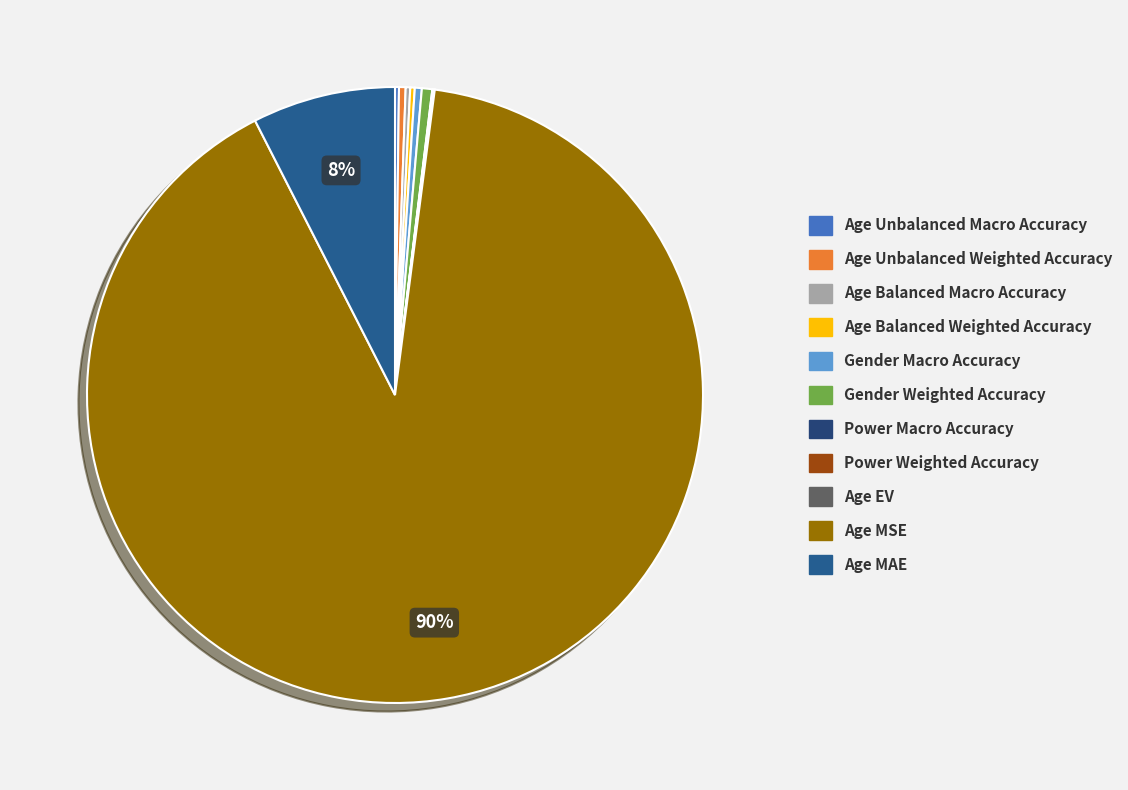

How many slices are in this pie chart?

11